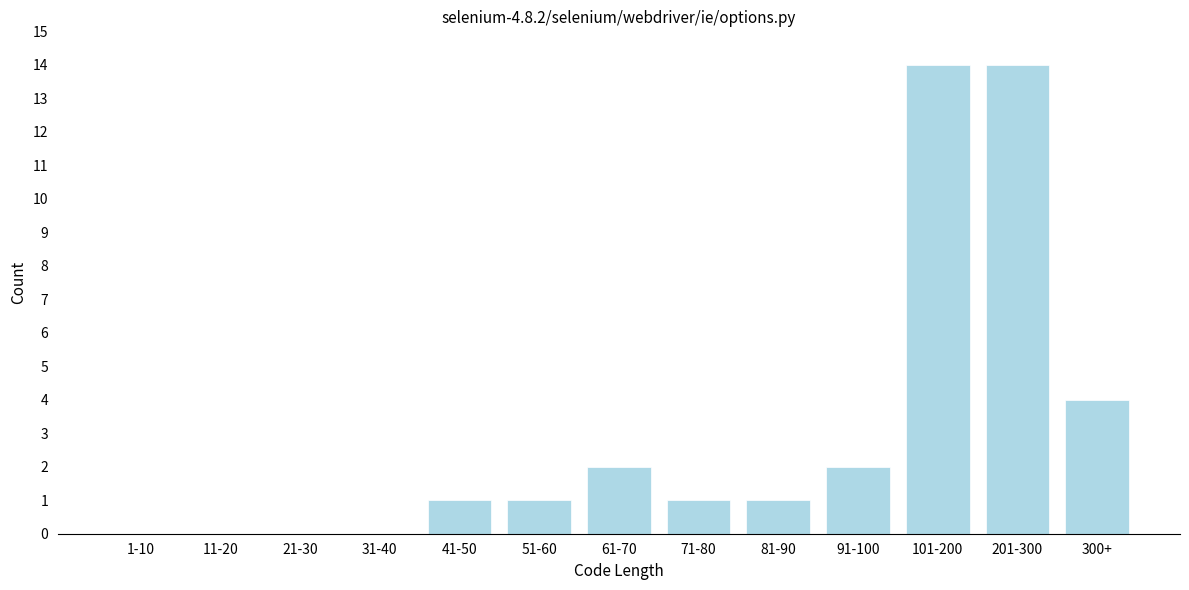

Reading right to left, extract all data points from this chart.

300+=4	201-300=14	101-200=14	91-100=2	81-90=1	71-80=1	61-70=2	51-60=1	41-50=1	31-40=0	21-30=0	11-20=0	1-10=0